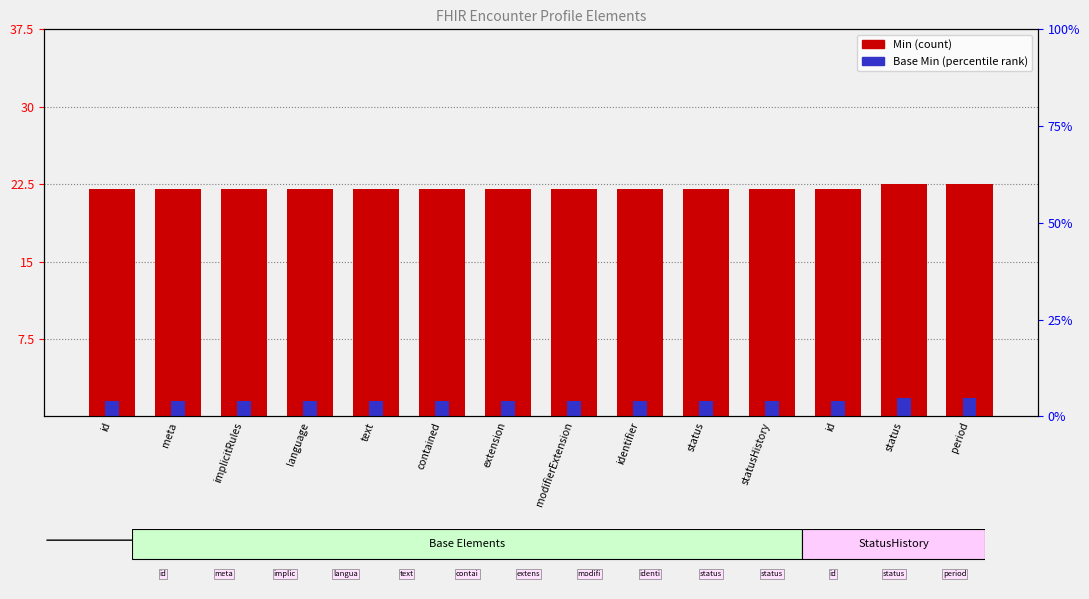

What is the spread (max minus min) of values at status?

20.5